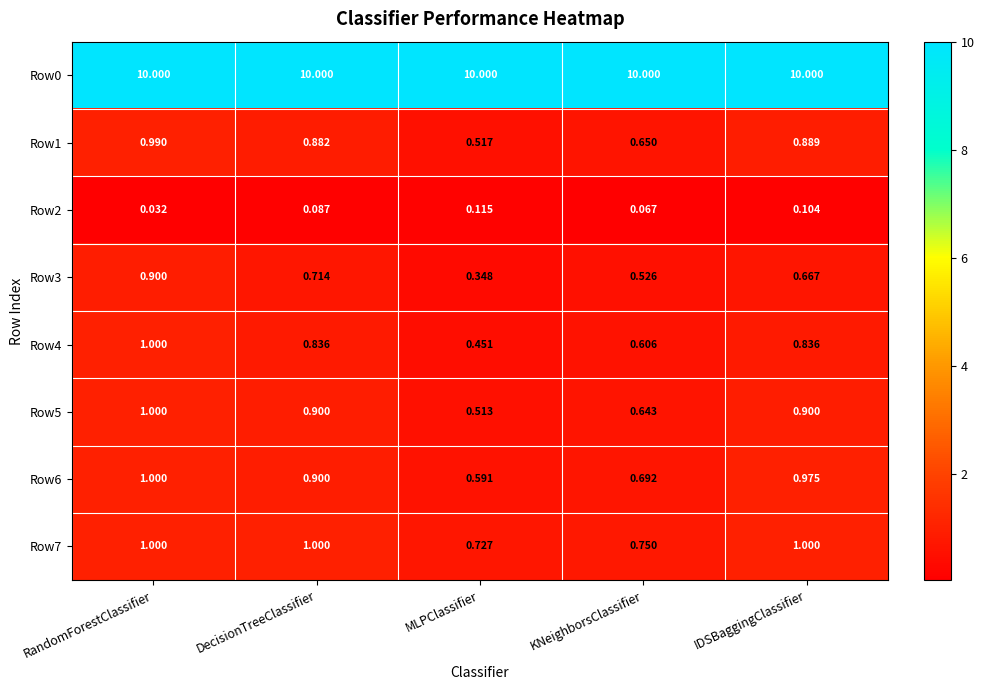

At which label does Row2 reach its peak?

MLPClassifier